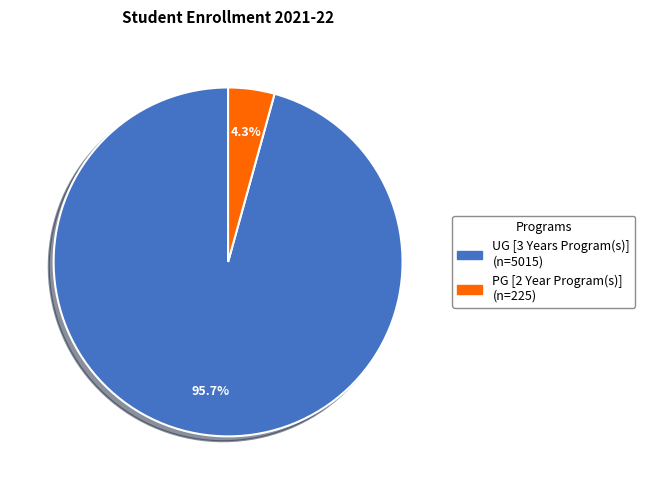

To the nearest percent, what is the difference between the UG [3 Years Program(s)] and PG [2 Year Program(s)] slice percentages?

91%